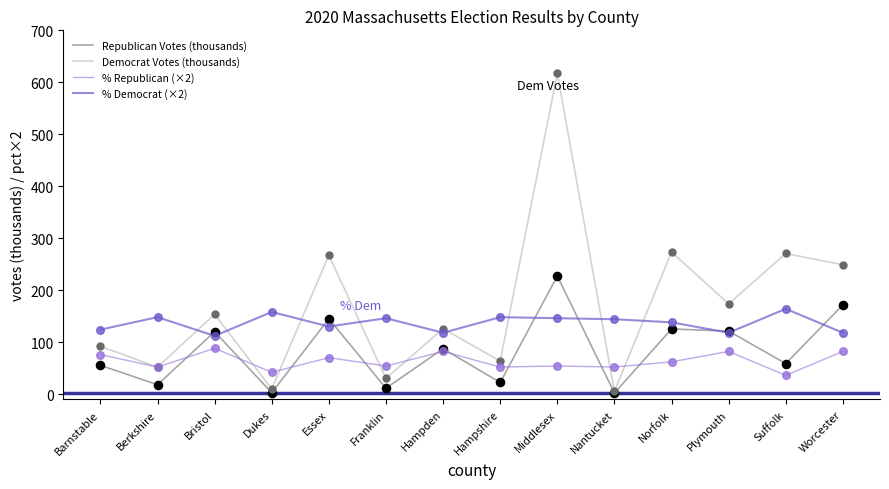

At how many categories does at least one series exceed 282?

1